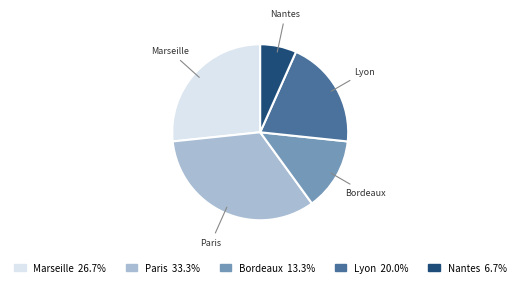

What is the ratio of the value at Marseille to the value at Lyon?

1.3